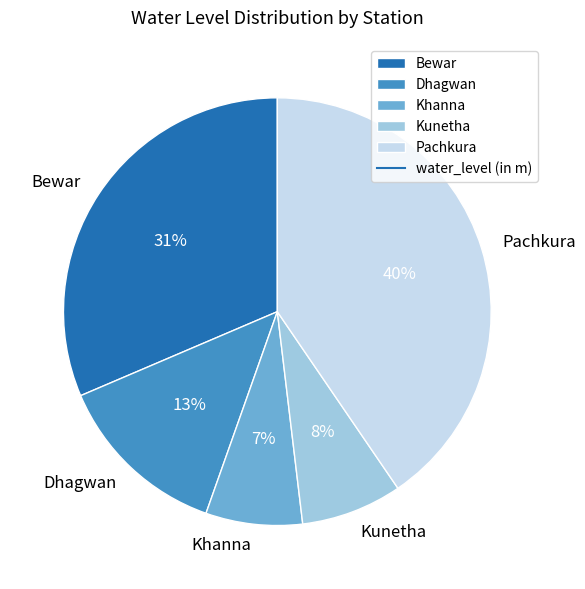

Is there any slice that represents more than half of the pie?

No